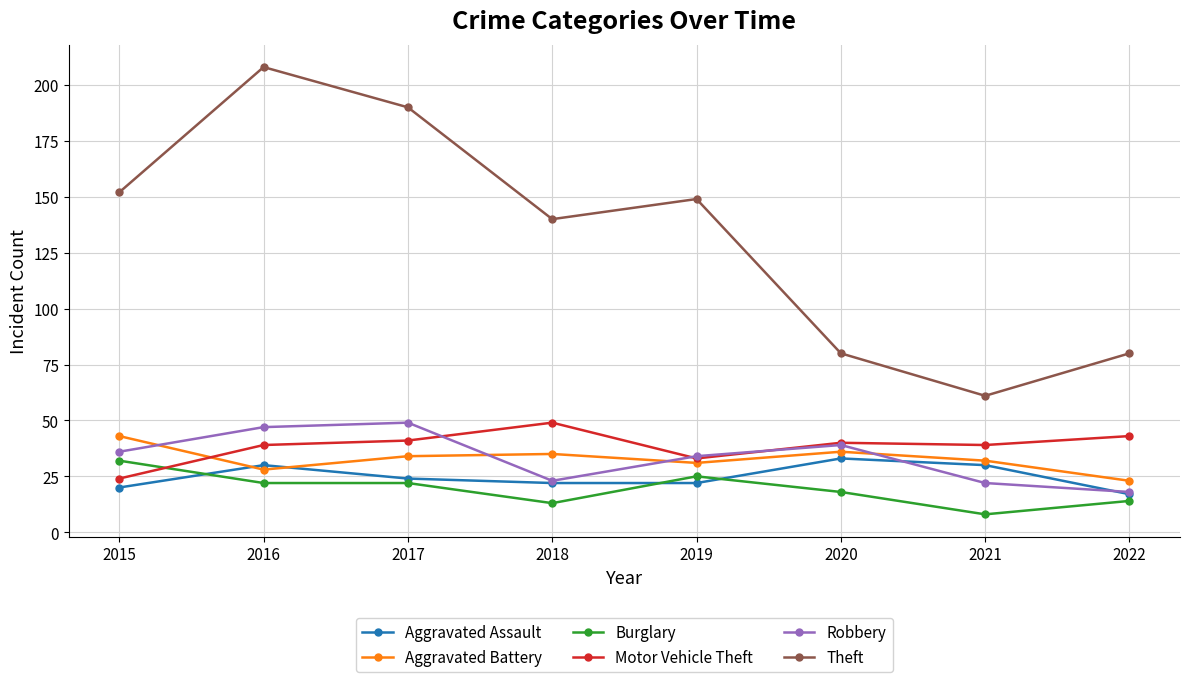

True or false: Theft and Aggravated Assault intersect in this chart.

False